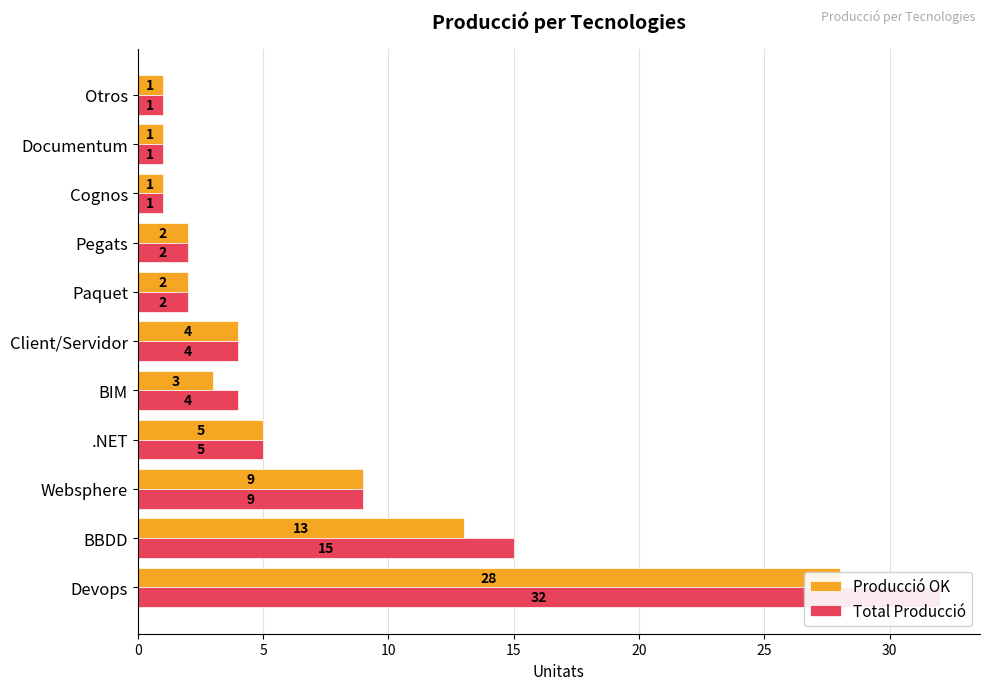

Which has a higher value, Client/Servidor or Cognos?

Client/Servidor